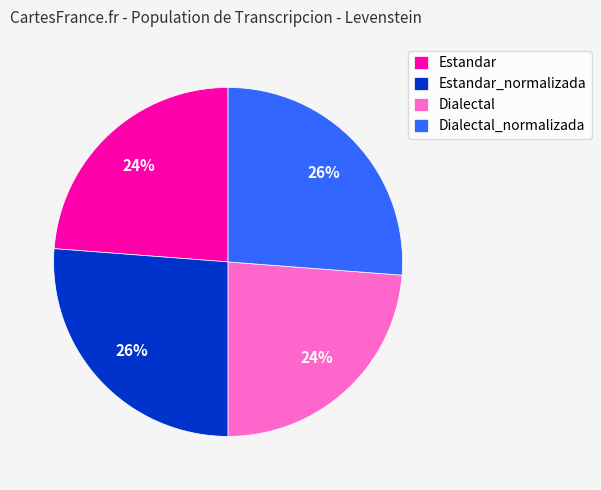

The Dialectal slice represents 31% of the pie. True or false?

False